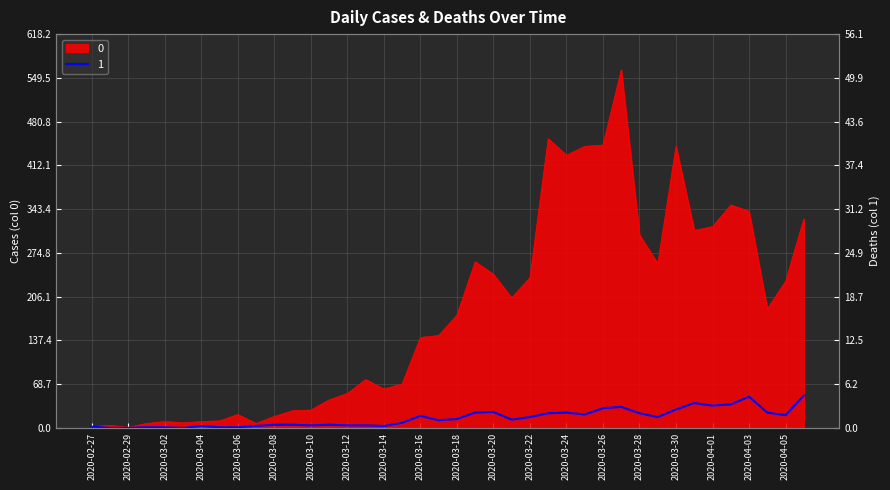

Where is the first local maximum for 1?

2020-03-04